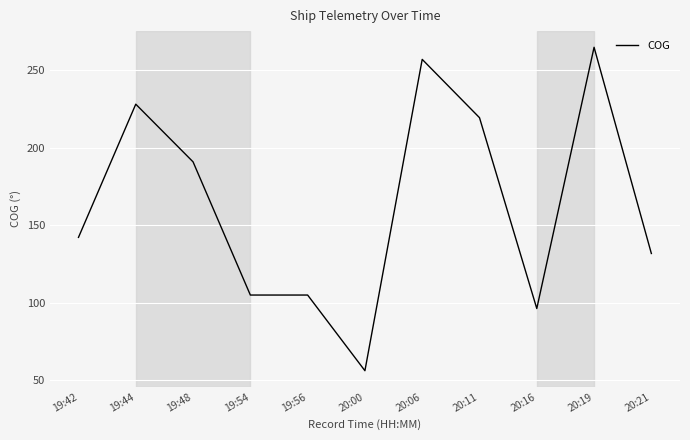

What value does the data have at 20:21?

131.8